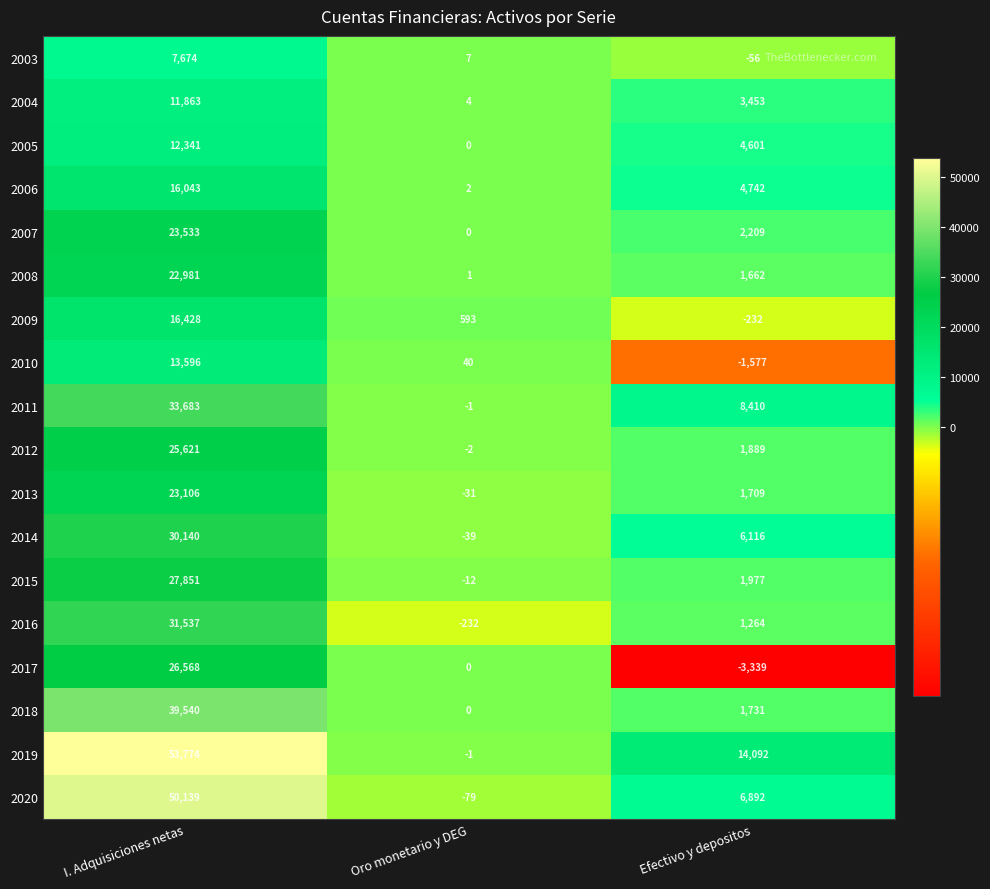

What is the sum of the 2020 values at I. Adquisiciones netas and Oro monetario y DEG?

50060